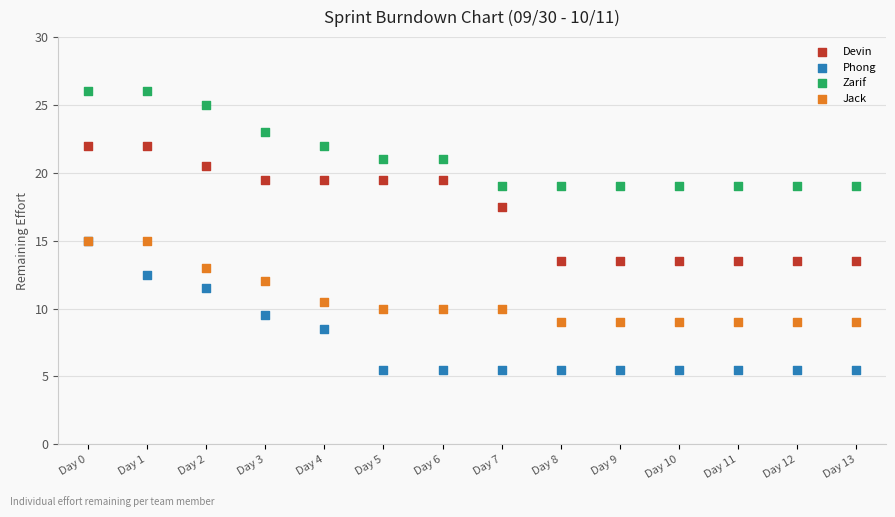

Which series reaches the minimum Y coordinate?

Phong